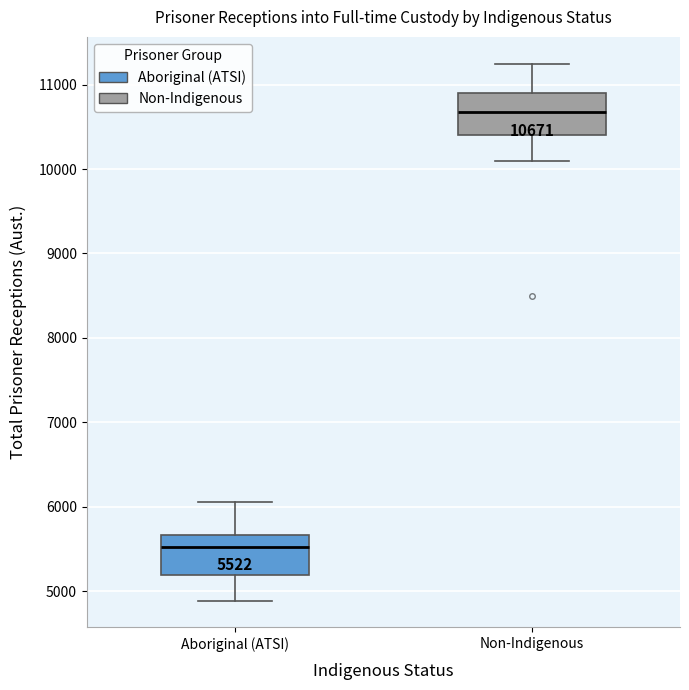

Which box's median line is the lowest?

Aboriginal (ATSI)